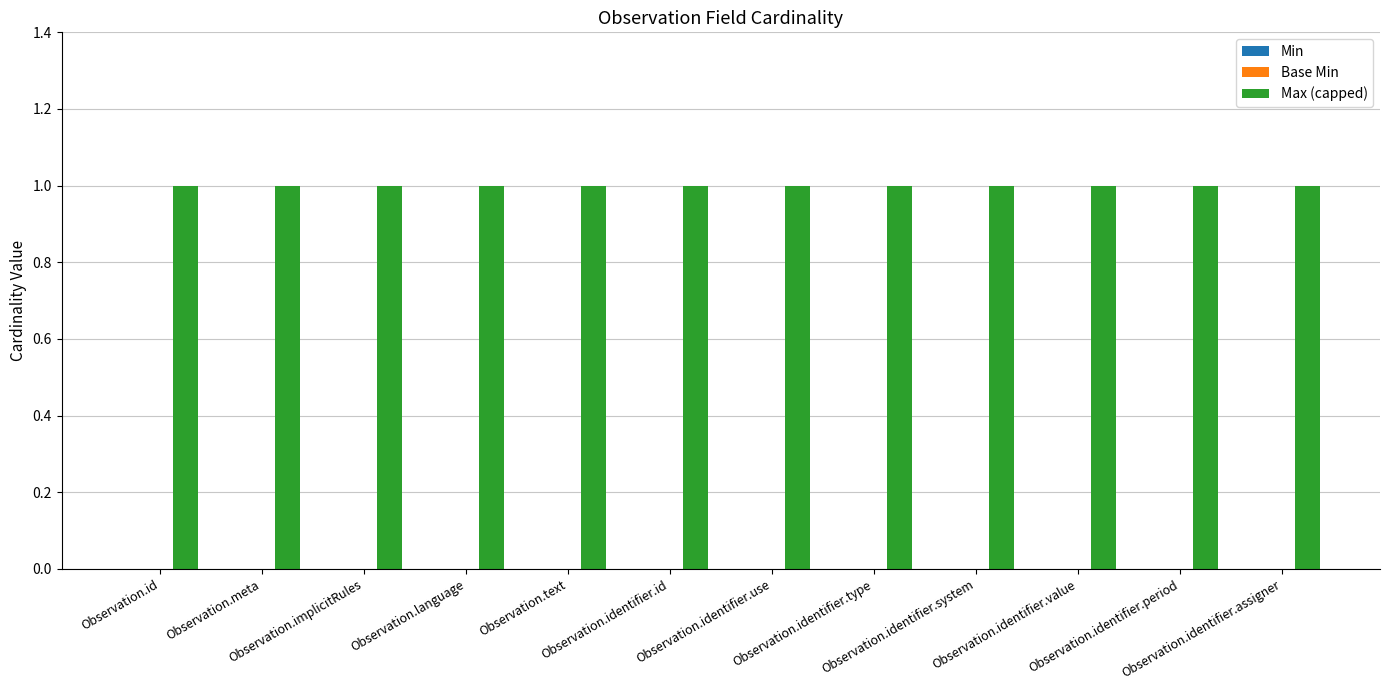

Reading left to right, transcribe all the data shown in this chart.

Min: 0	0	0	0	0	0	0	0	0	0	0	0
Base Min: 0	0	0	0	0	0	0	0	0	0	0	0
Max (capped): 1	1	1	1	1	1	1	1	1	1	1	1